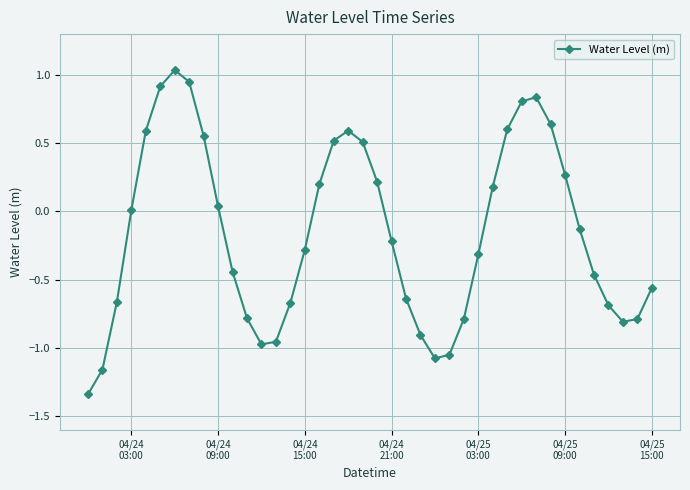

How many points are higher than both their immediate neighbors (excluding endpoints)?

3